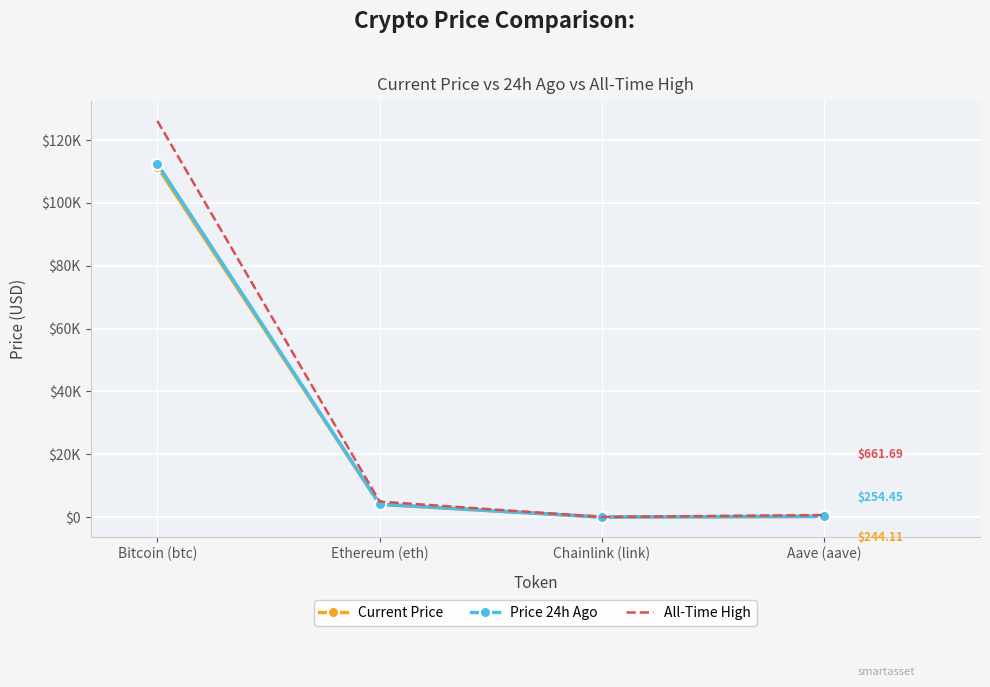

At which label is All-Time High closest to 63066?

Ethereum (eth)